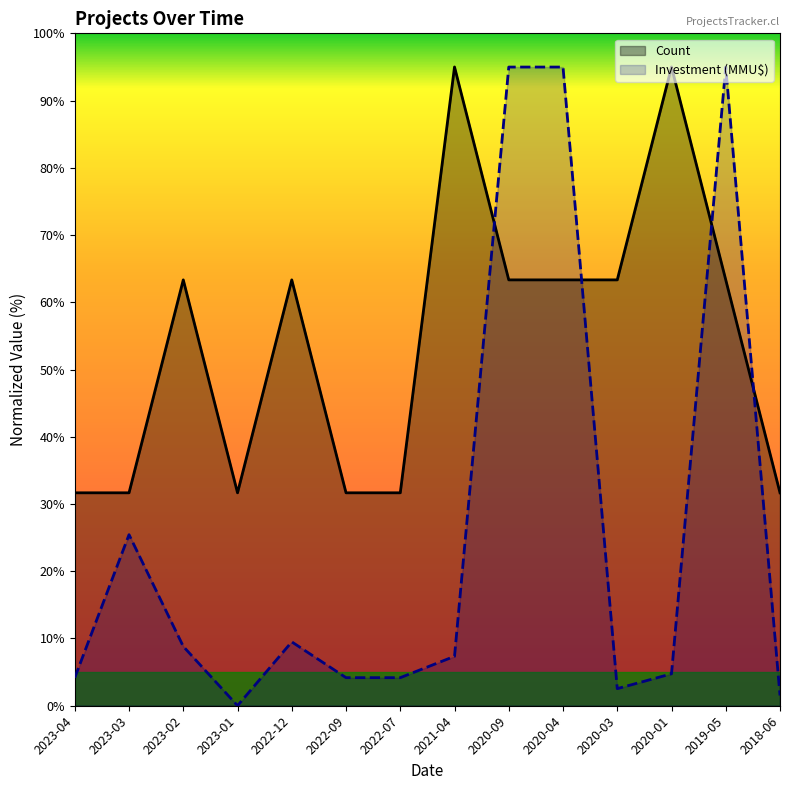

Between 2018-06 and 2023-01, which is larger?

2018-06